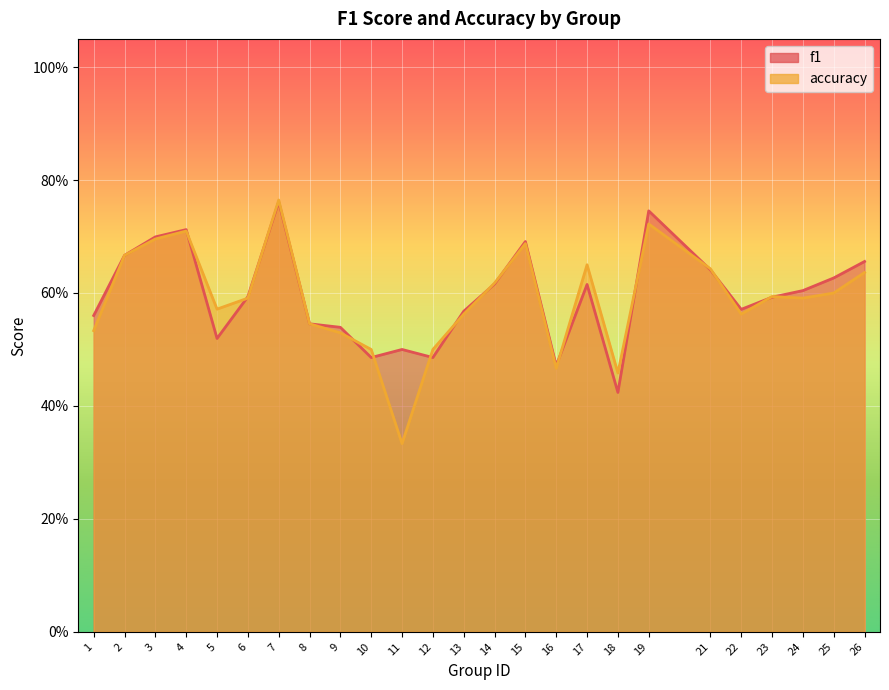

How many intersections are there between f1 and accuracy?

15